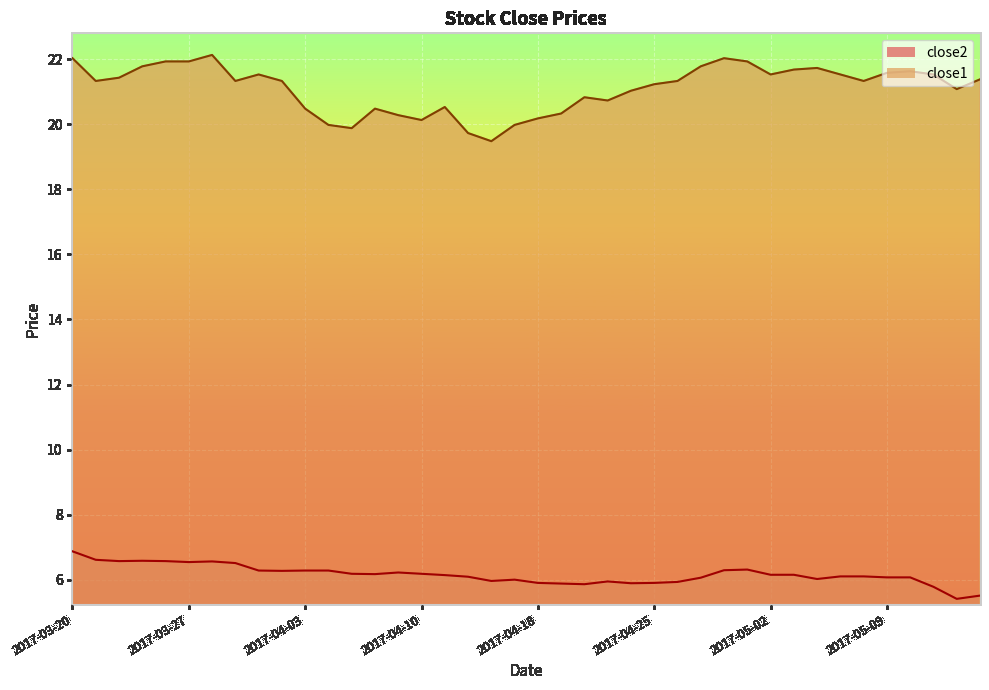

How many values in the close2 series are below 6?

11